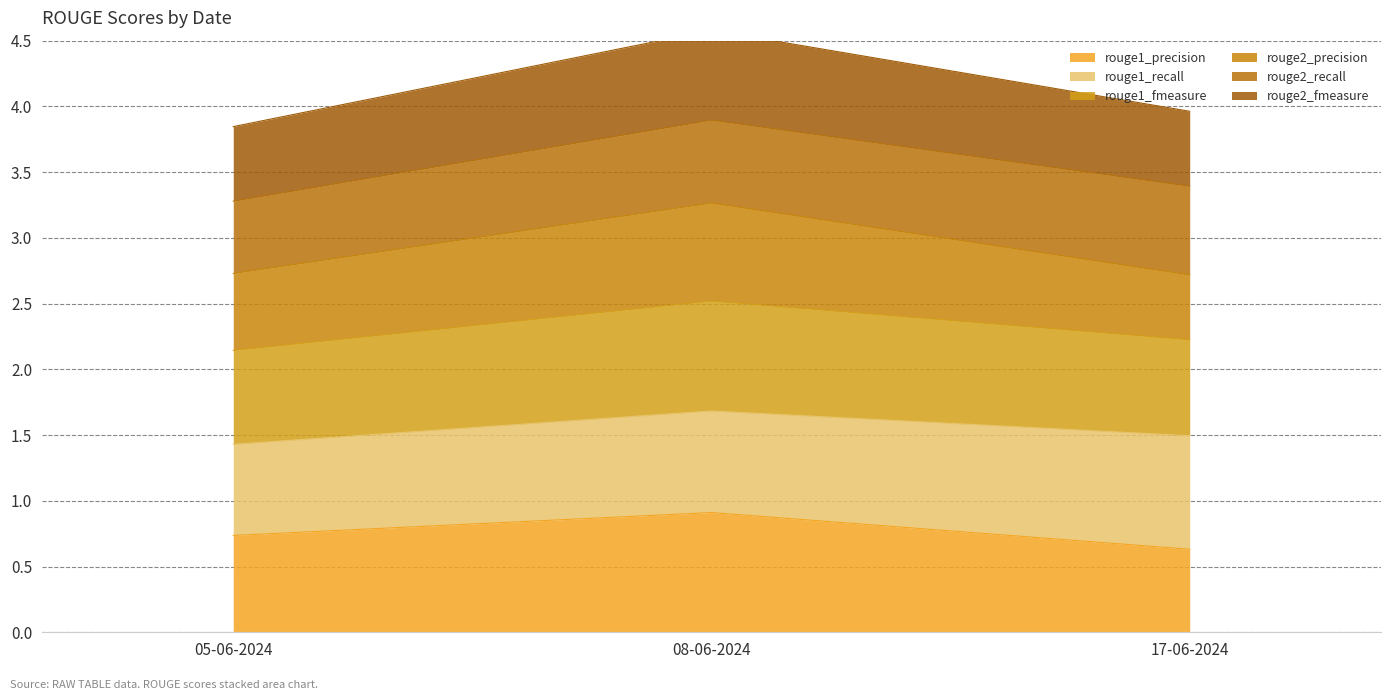

Does the chart display data point markers on the line(s)?

No